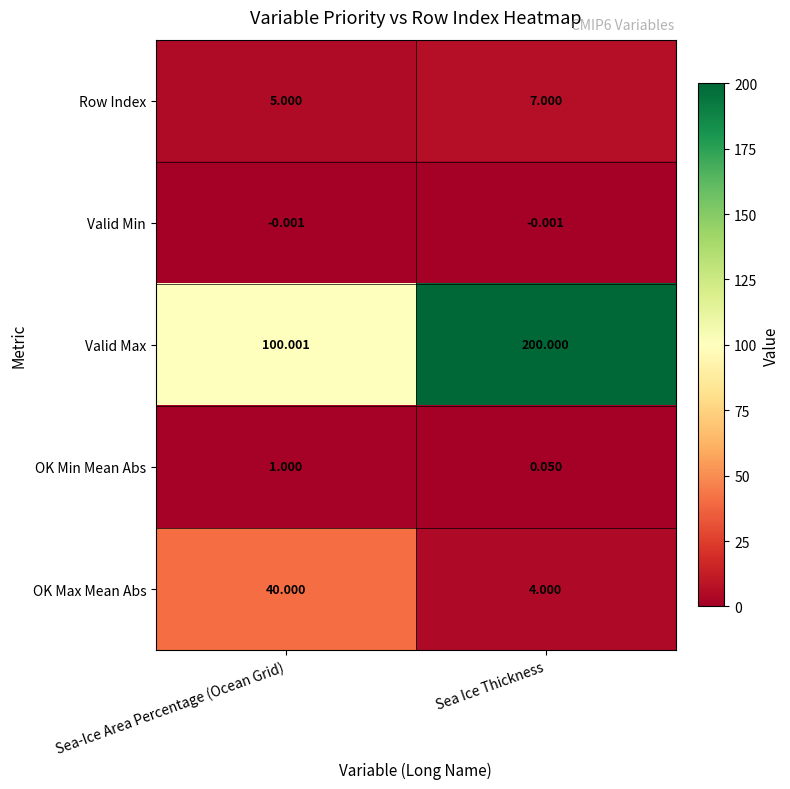

Rank the categories by OK Min Mean Abs value from highest to lowest.

Sea-Ice Area Percentage (Ocean Grid), Sea Ice Thickness